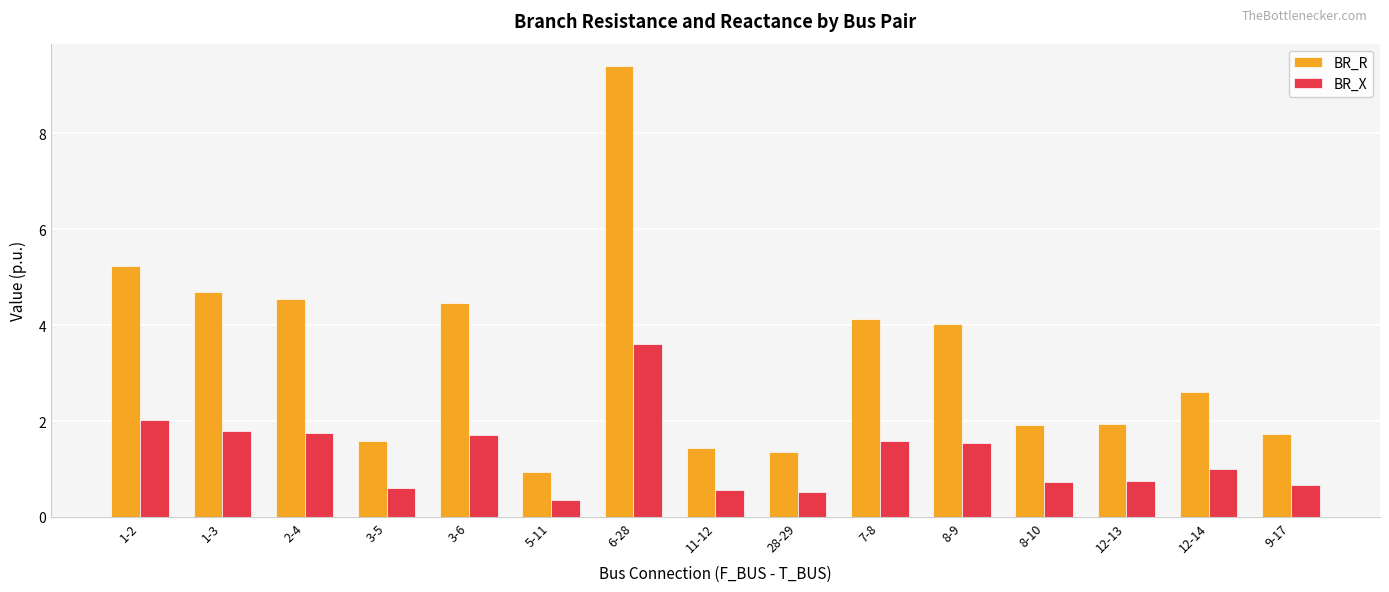

What is the difference between the maximum and minimum values in the BR_X series?

3.3